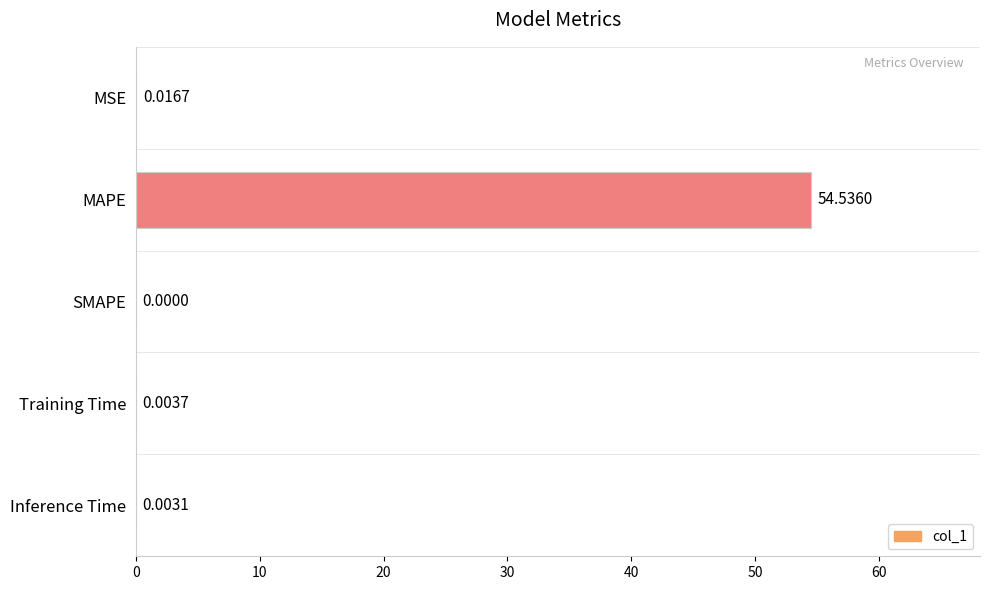

Count the number of categories in the chart.

5